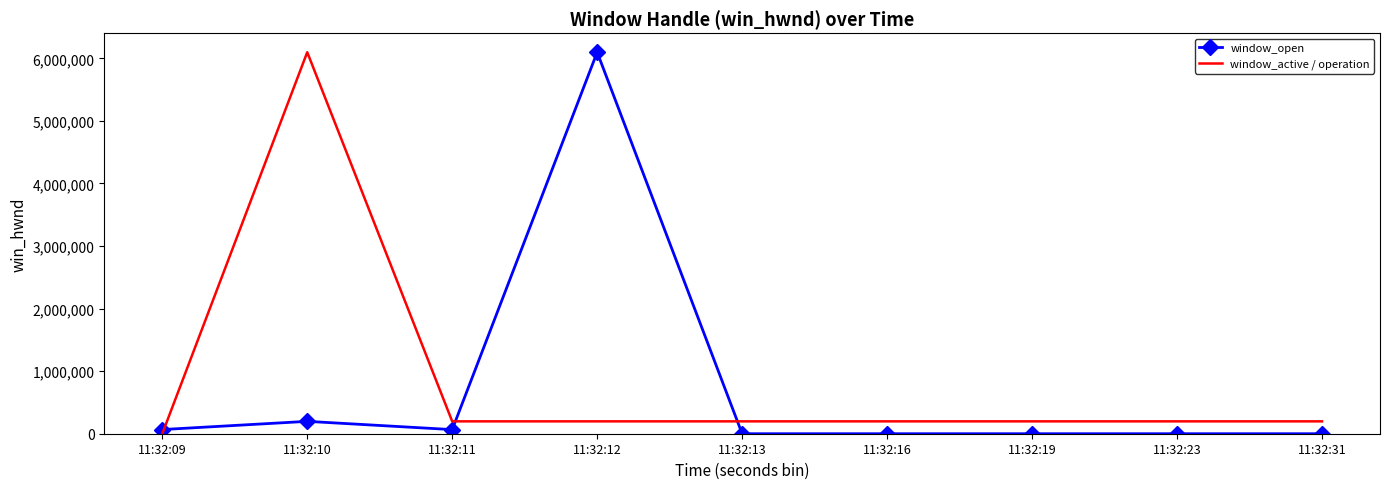

Where is window_open nearest to the value 3048577?

11:32:10